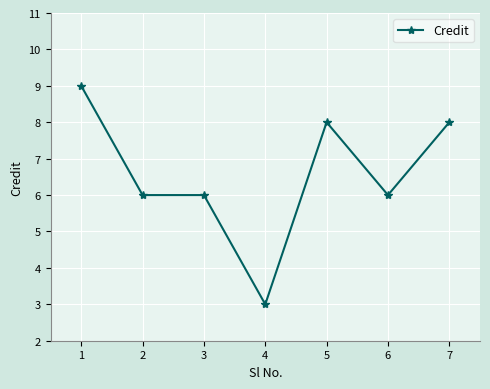

True or false: the data has more than 2 interior local peaks.

False